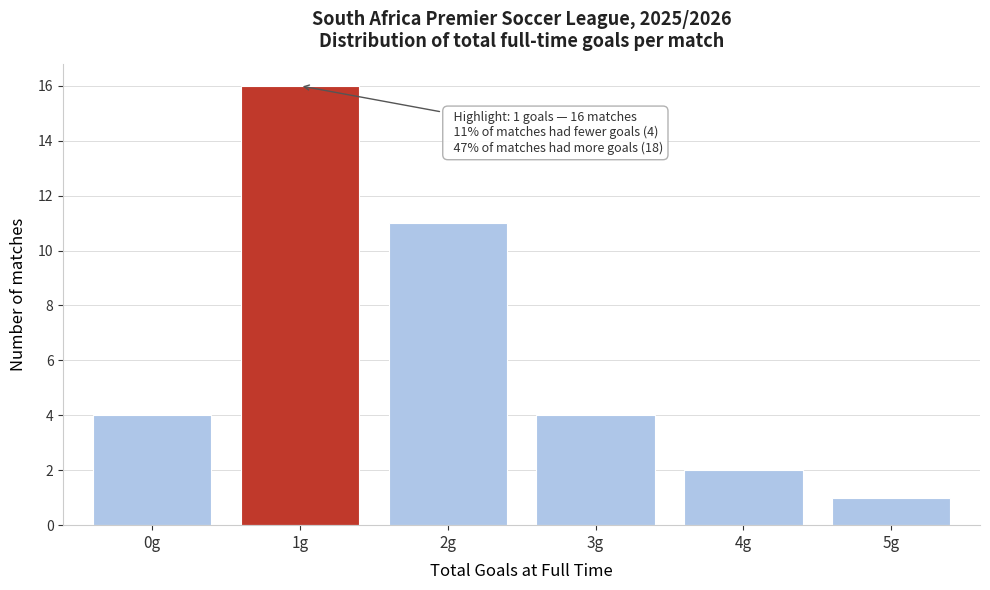

Reading left to right, what are all the values shown in this chart?

4	16	11	4	2	1